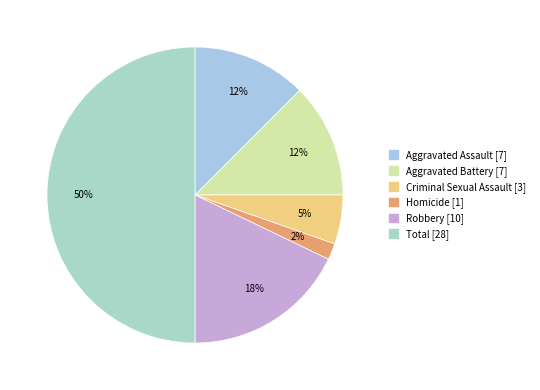

To the nearest percent, what percentage of the pie is Aggravated Battery?

12%